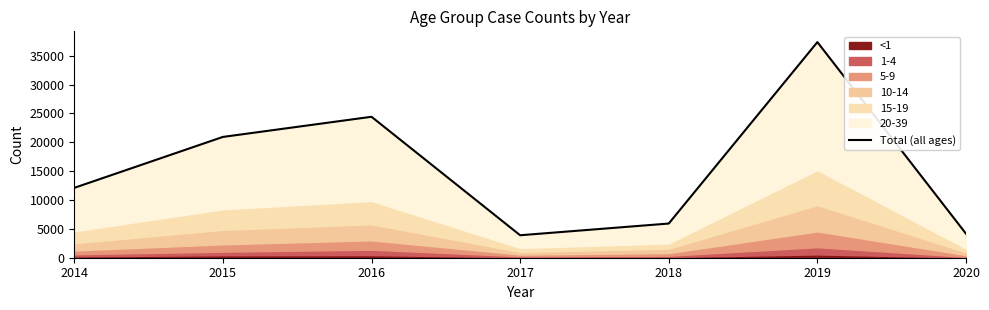

Which category has the highest value across all series?

2019